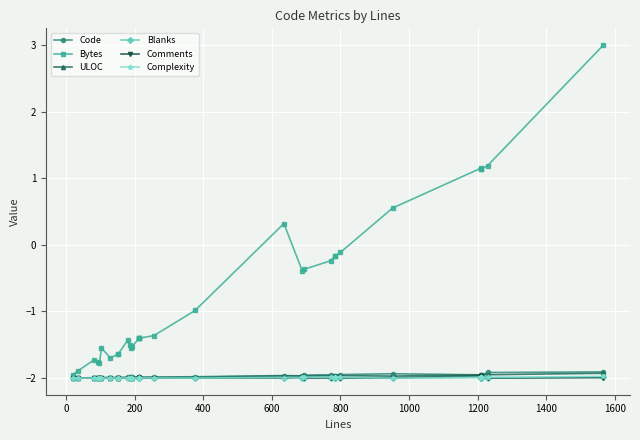

How many series are shown in this chart?

6